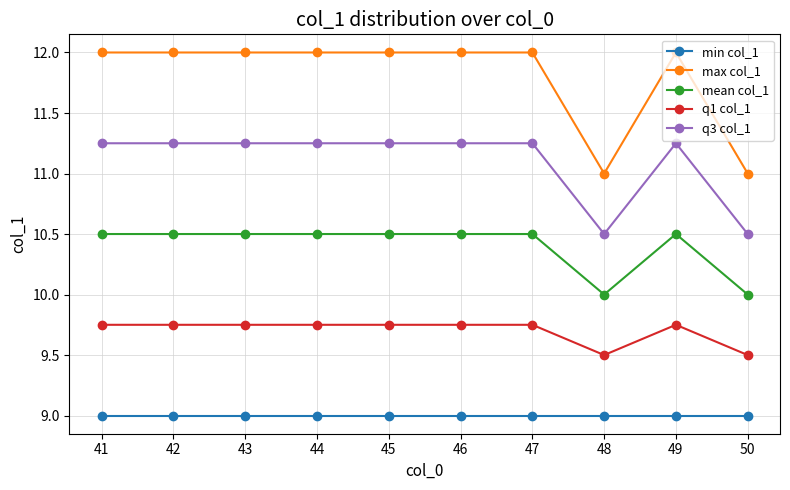

How many lines are shown in the chart?

5